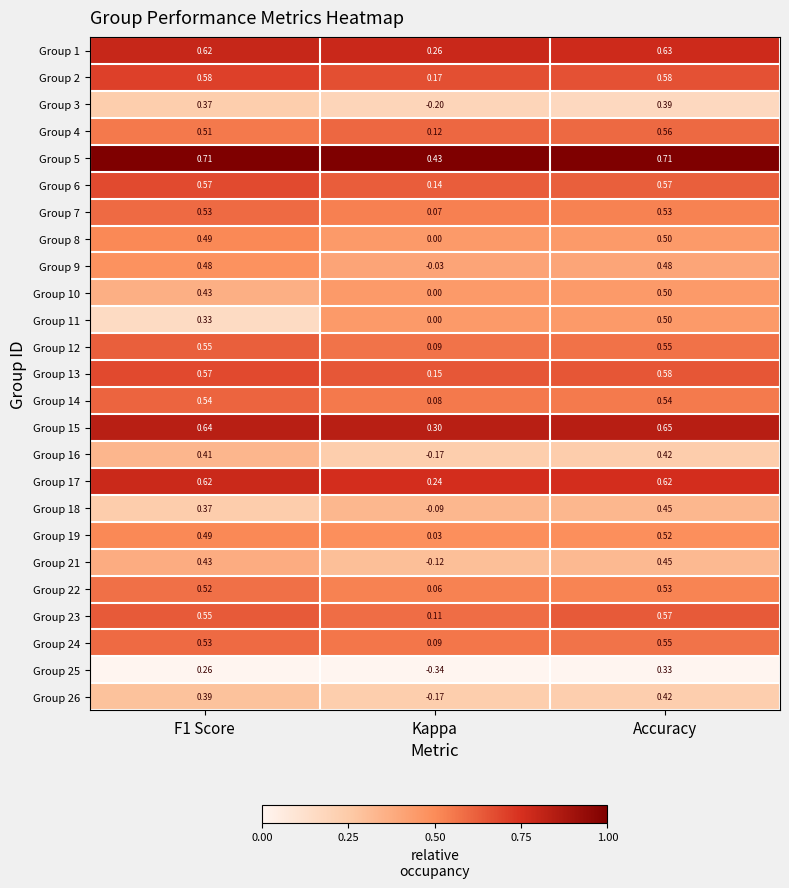

At which category is the sum across all series the highest?

Accuracy